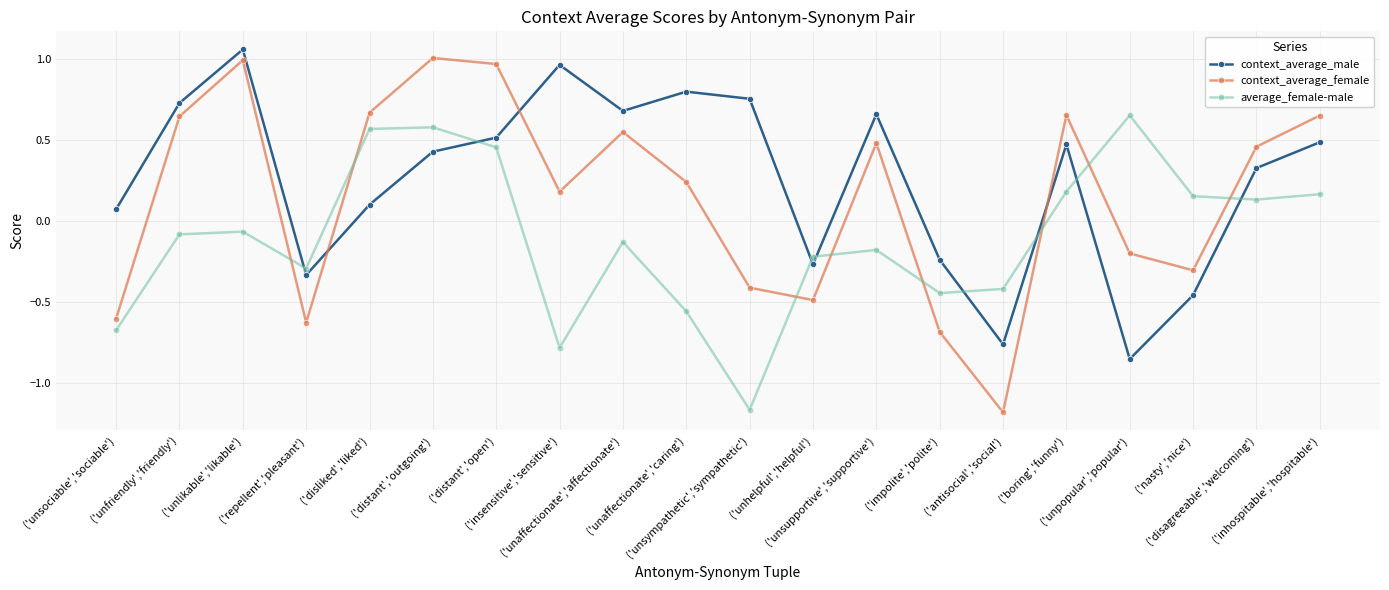

What is the total value across all series at ('unhelpful','helpful')?

-1.0